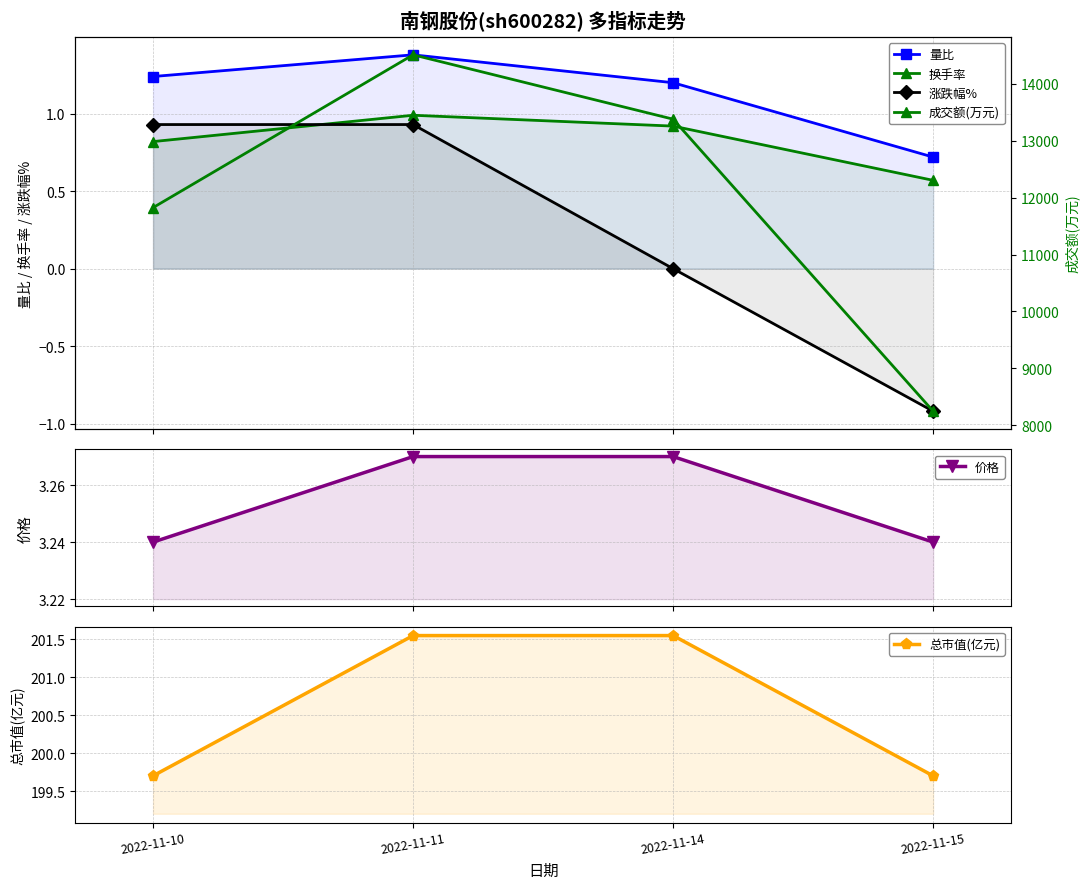

Reading right to left, extract all data points from this chart.

量比: 0.7	1.2	1.4	1.2
换手率: 0.6	0.9	1.0	0.8
涨跌幅%: -0.9	0.0	0.9	0.9
价格: 3.2	3.3	3.3	3.2
总市值(亿元): 199.7	201.6	201.6	199.7
成交额(万元): 8247.0	13380.0	14511.0	11825.0